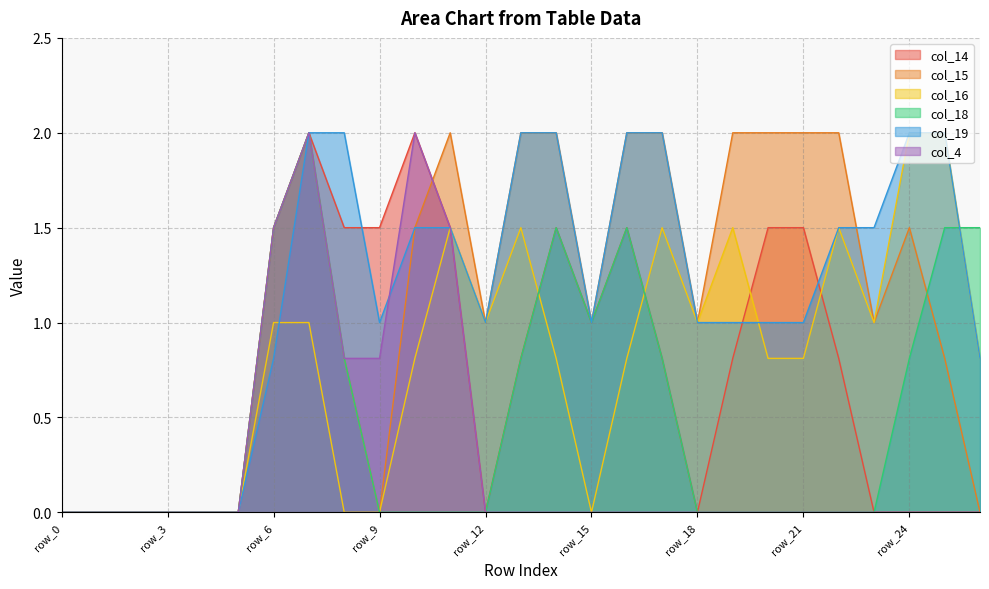

Count the number of categories in the chart.

27